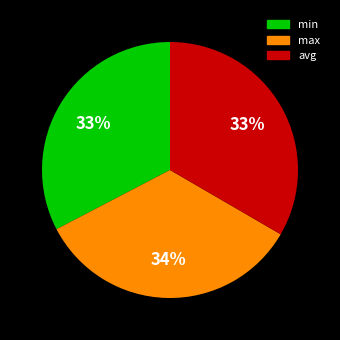

To the nearest percent, what is the average slice percentage?

33%